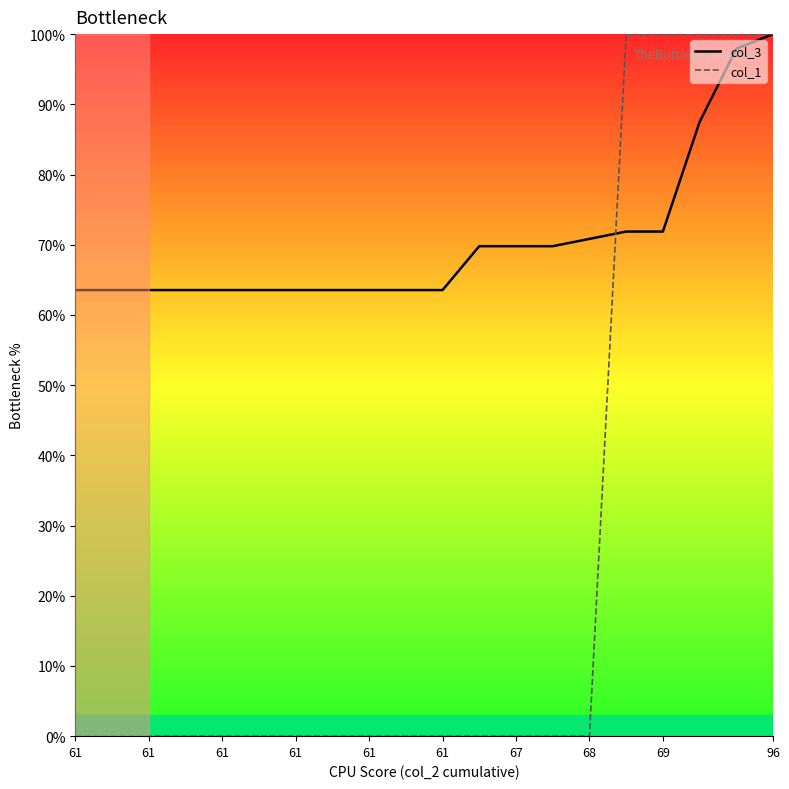

Is this an area chart (filled region under the line)?

No